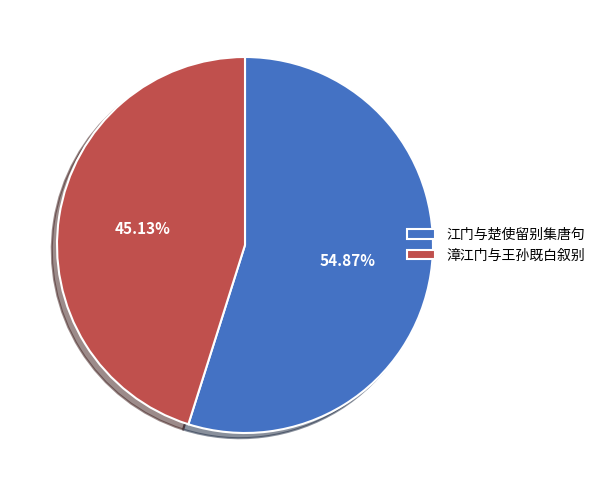

Rank the categories by value from lowest to highest.

漳江门与王孙既白叙别, 江门与楚使留别集唐句